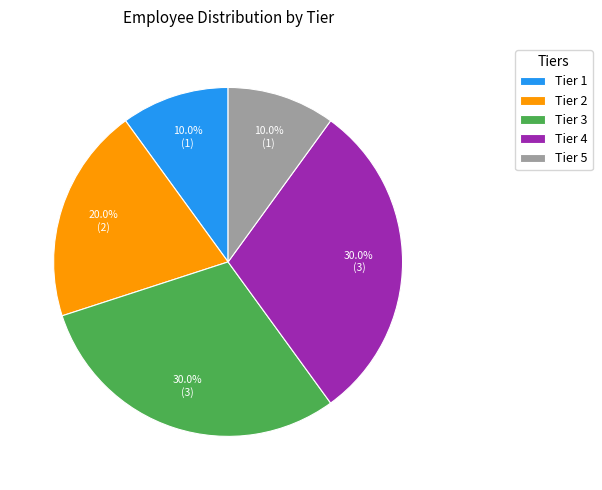

To the nearest percent, what is the combined percentage of Tier 1 and Tier 3?

40%